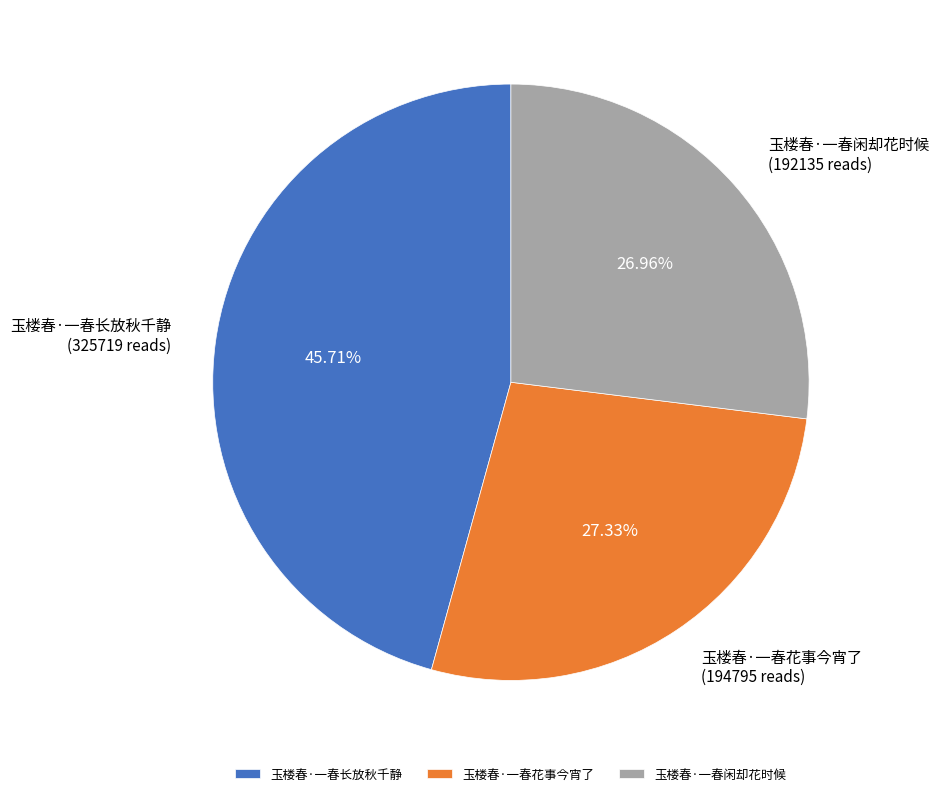

To the nearest percent, what is the combined percentage of 玉楼春·一春花事今宵了 and 玉楼春·一春闲却花时候?

54%